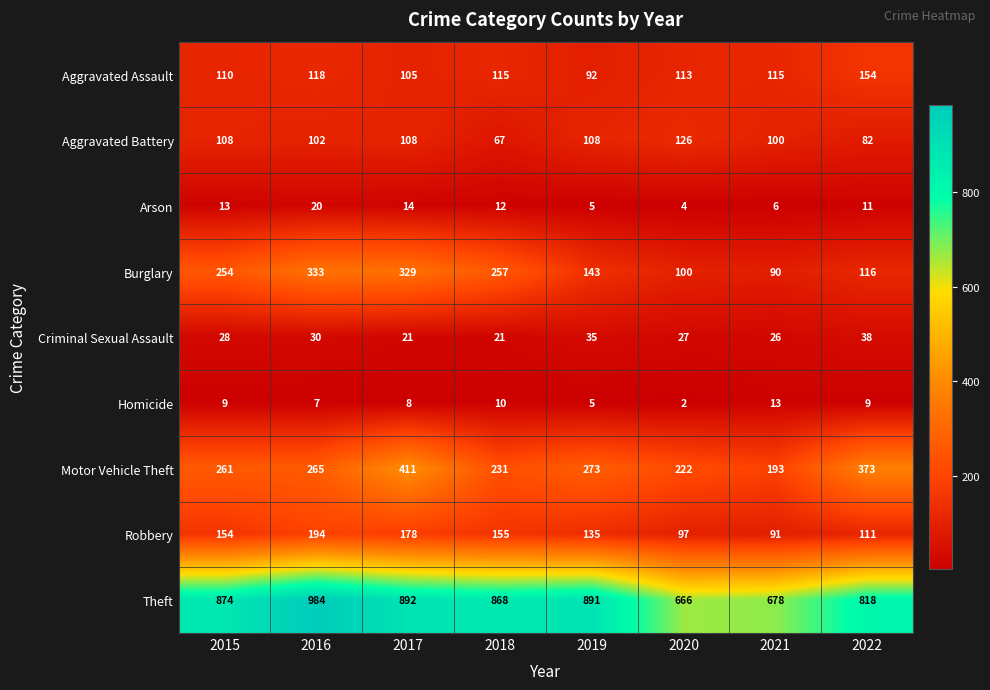

What is the difference between the maximum and minimum values in the Homicide series?

11